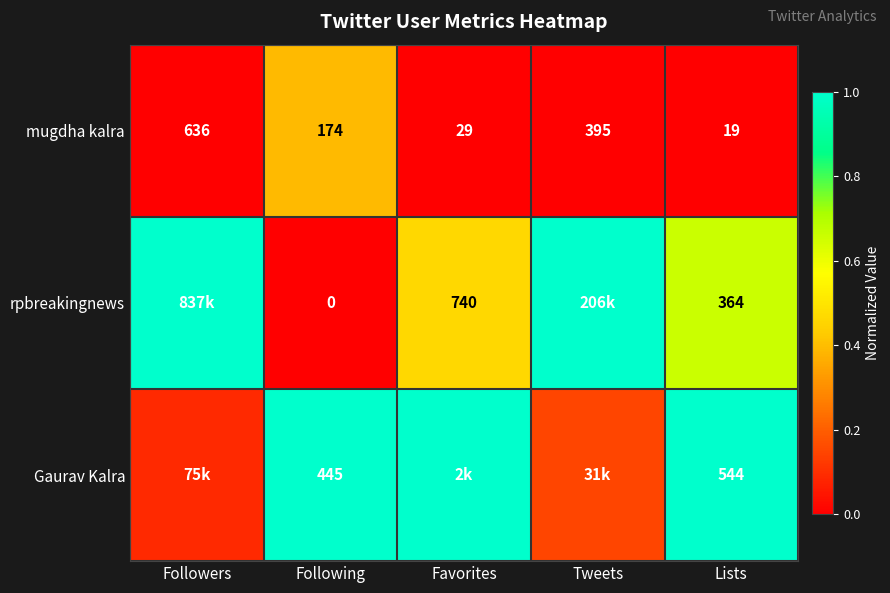

Rank the categories by mugdha kalra value from lowest to highest.

Lists, Favorites, Following, Tweets, Followers